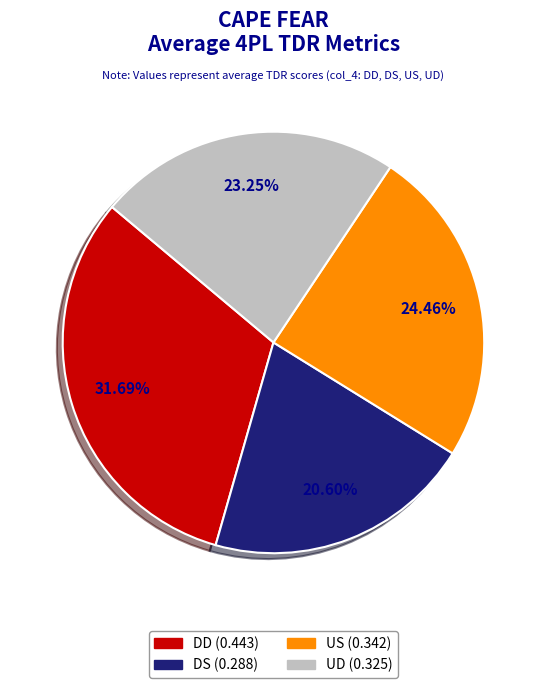

Rank the categories by value from highest to lowest.

DD, US, UD, DS